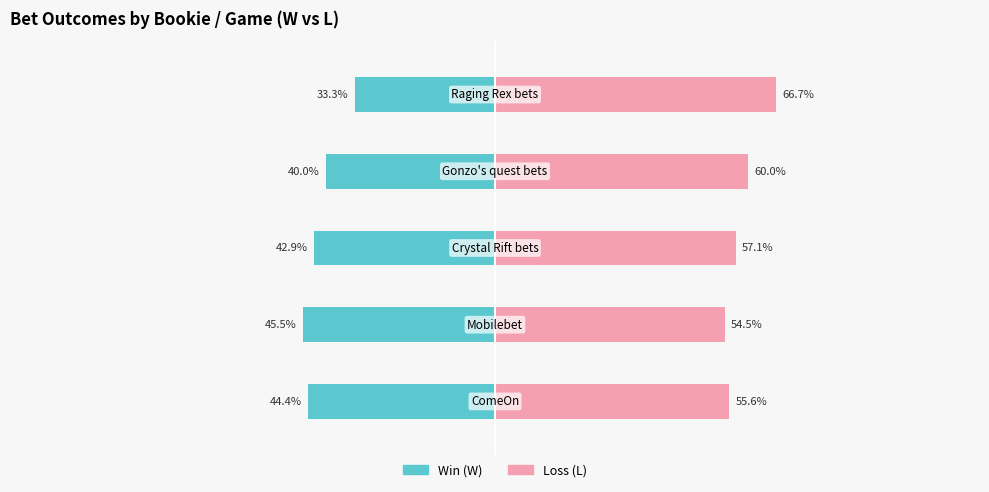

At how many categories does at least one series exceed 62?

1